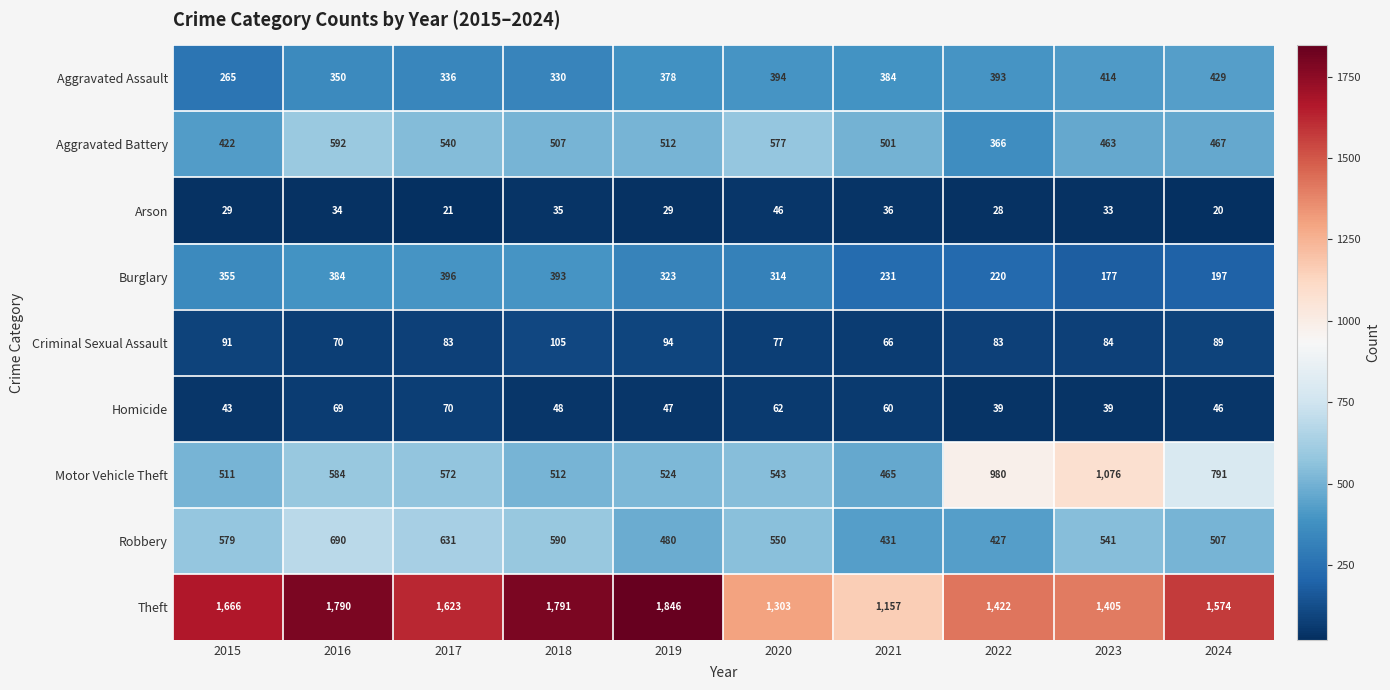

At how many categories does at least one series exceed 22?

10